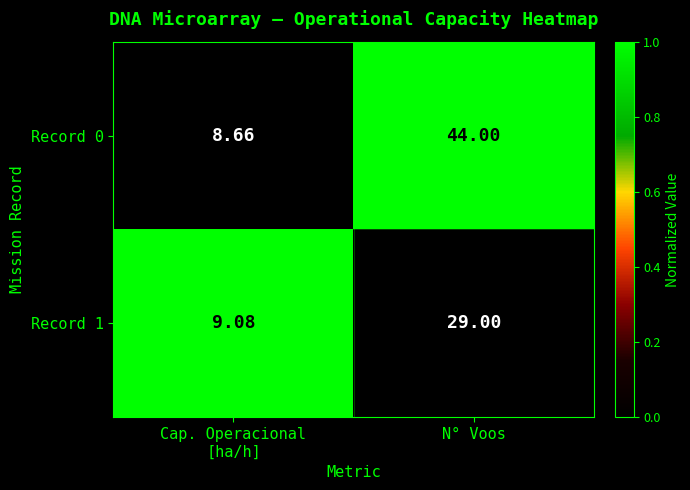

Which label corresponds to the largest value in the chart?

N° Voos